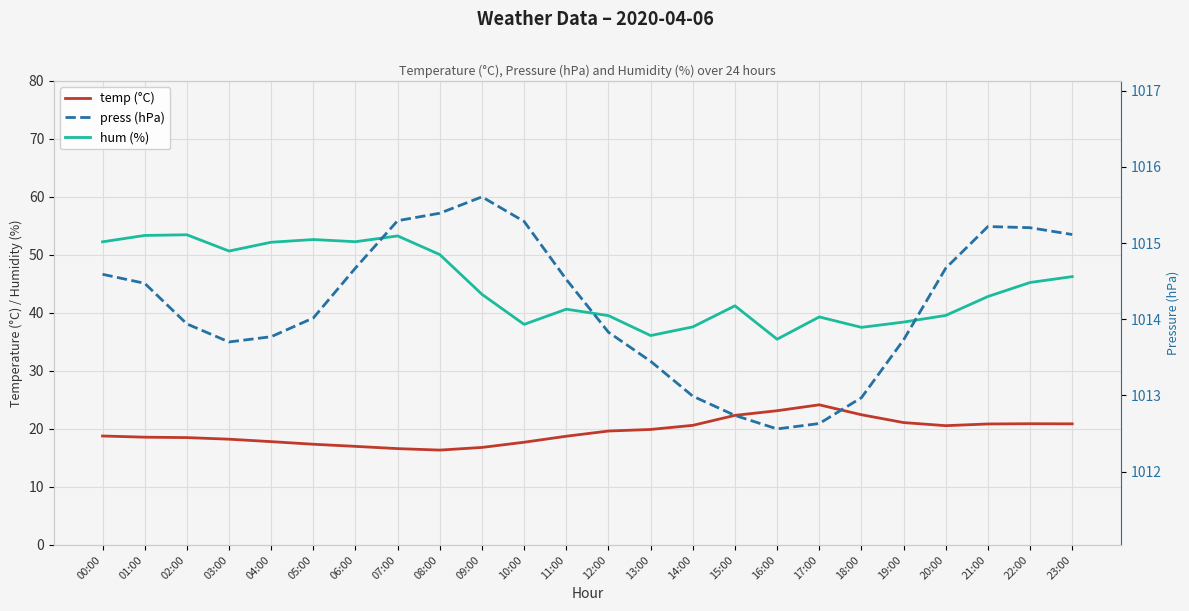

Reading right to left, extract all data points from this chart.

temp (°C): 23:00=20.9	22:00=20.9	21:00=20.9	20:00=20.6	19:00=21.1	18:00=22.4	17:00=24.2	16:00=23.1	15:00=22.3	14:00=20.6	13:00=19.9	12:00=19.6	11:00=18.7	10:00=17.7	09:00=16.8	08:00=16.3	07:00=16.6	06:00=17.0	05:00=17.4	04:00=17.8	03:00=18.2	02:00=18.5	01:00=18.6	00:00=18.8
hum (%): 23:00=46.3	22:00=45.2	21:00=42.8	20:00=39.6	19:00=38.4	18:00=37.5	17:00=39.3	16:00=35.5	15:00=41.2	14:00=37.6	13:00=36.1	12:00=39.5	11:00=40.6	10:00=38.0	09:00=43.2	08:00=50.0	07:00=53.3	06:00=52.3	05:00=52.6	04:00=52.2	03:00=50.7	02:00=53.5	01:00=53.3	00:00=52.2
press (hPa): 23:00=1015.1	22:00=1015.2	21:00=1015.2	20:00=1014.7	19:00=1013.7	18:00=1013.0	17:00=1012.6	16:00=1012.6	15:00=1012.7	14:00=1013.0	13:00=1013.4	12:00=1013.8	11:00=1014.5	10:00=1015.3	09:00=1015.6	08:00=1015.4	07:00=1015.3	06:00=1014.7	05:00=1014.0	04:00=1013.8	03:00=1013.7	02:00=1013.9	01:00=1014.5	00:00=1014.6